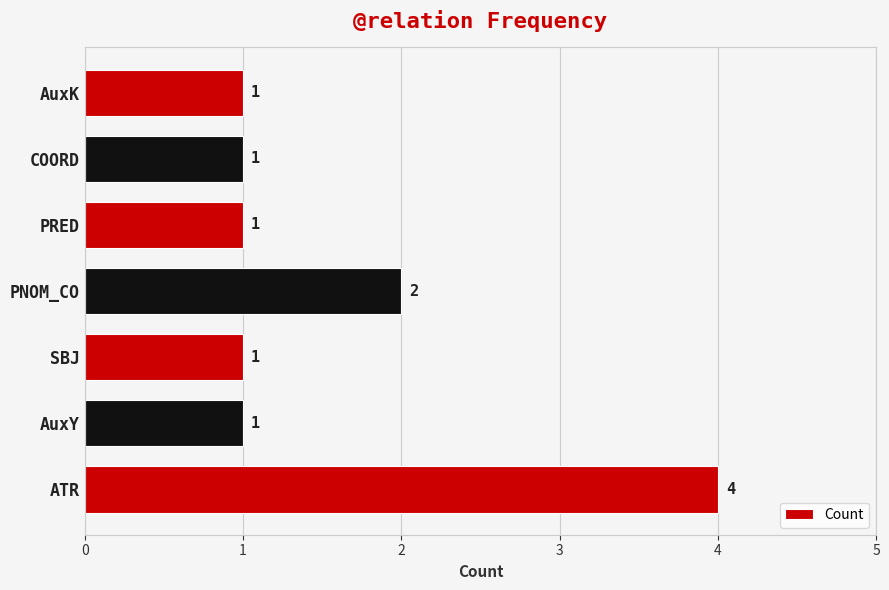

What is the sum of the values at AuxK and ATR?

5